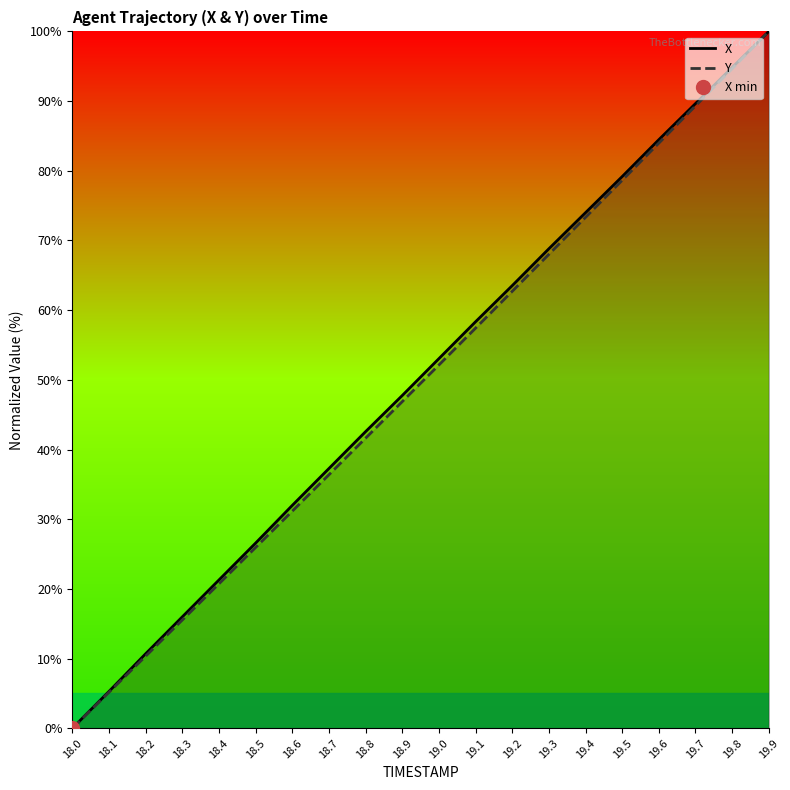

How many lines are shown in the chart?

2